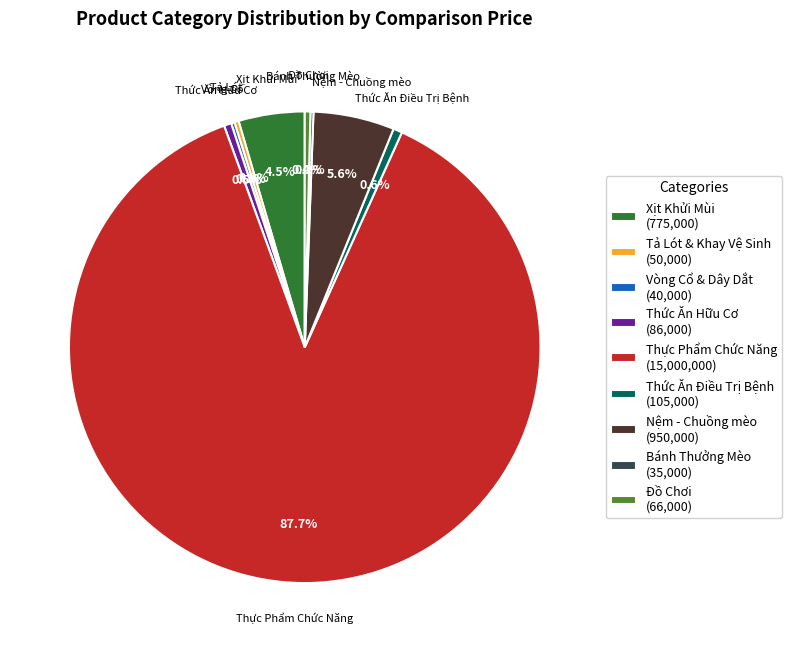

Is there a majority slice in this chart?

Yes